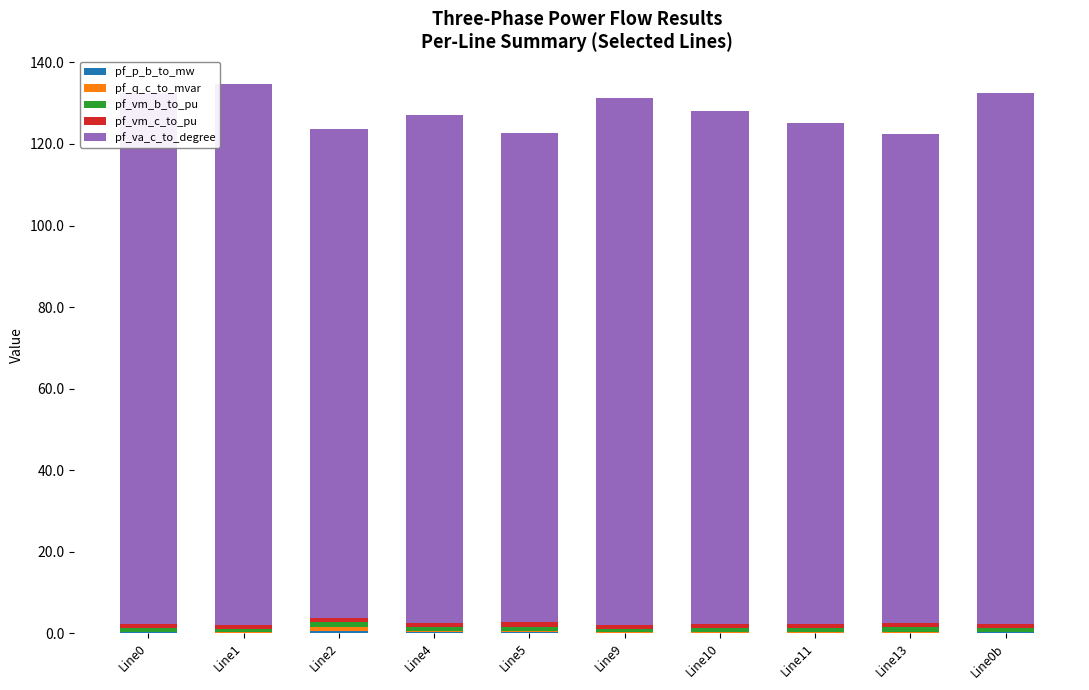

How many categories are shown in the chart?

10